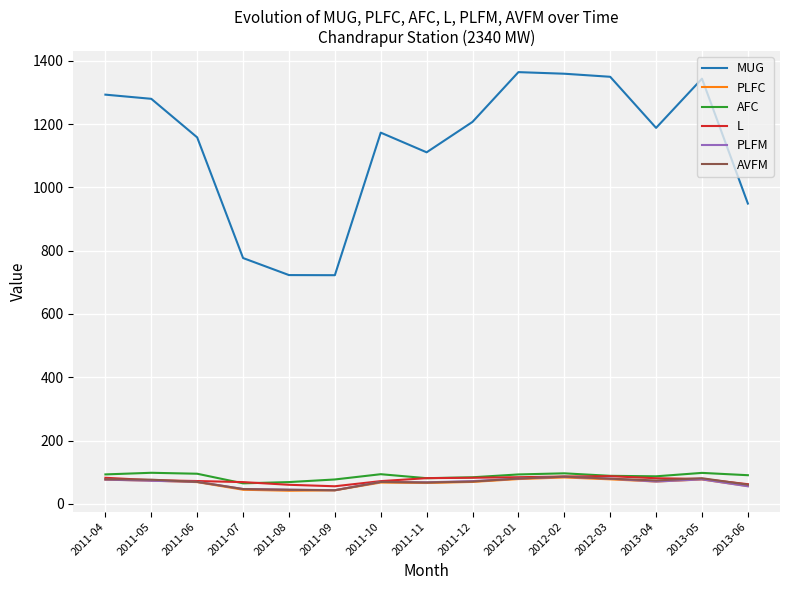

True or false: MUG has more than 0 interior local peaks.

True